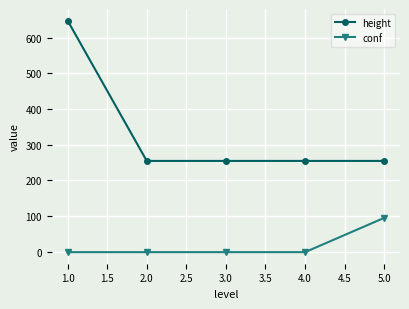

How many categories are shown in the chart?

5